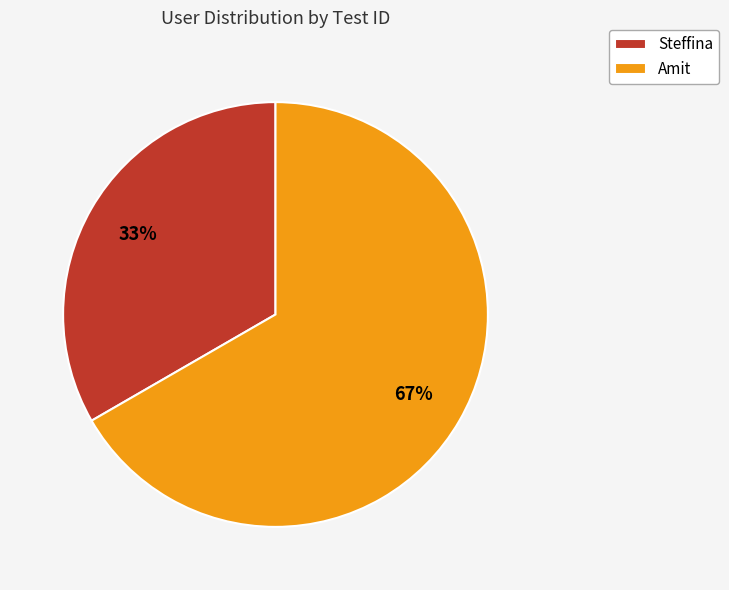

Does any single category account for the majority?

Yes